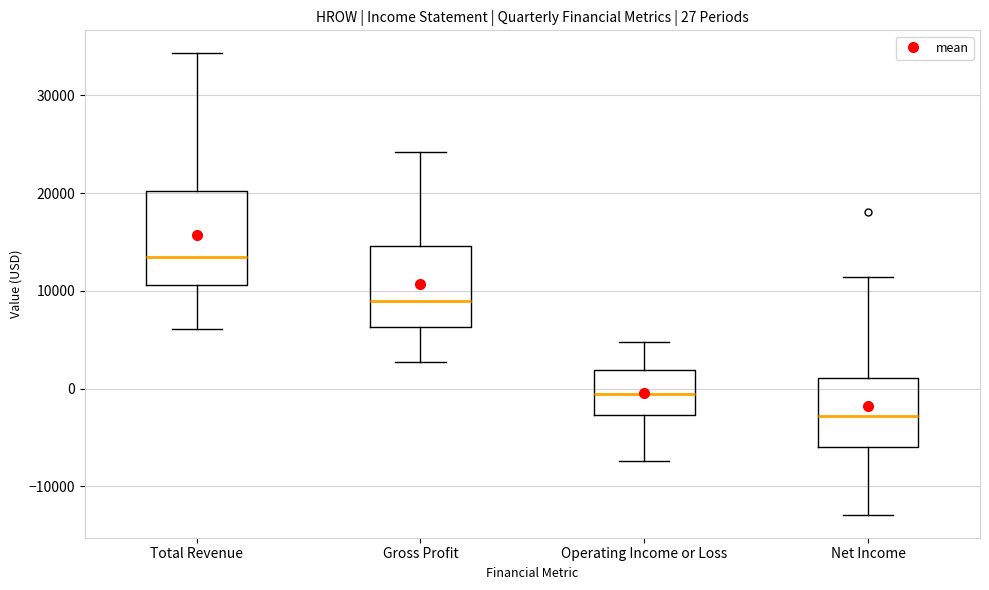

Which box's median line is the lowest?

Net Income